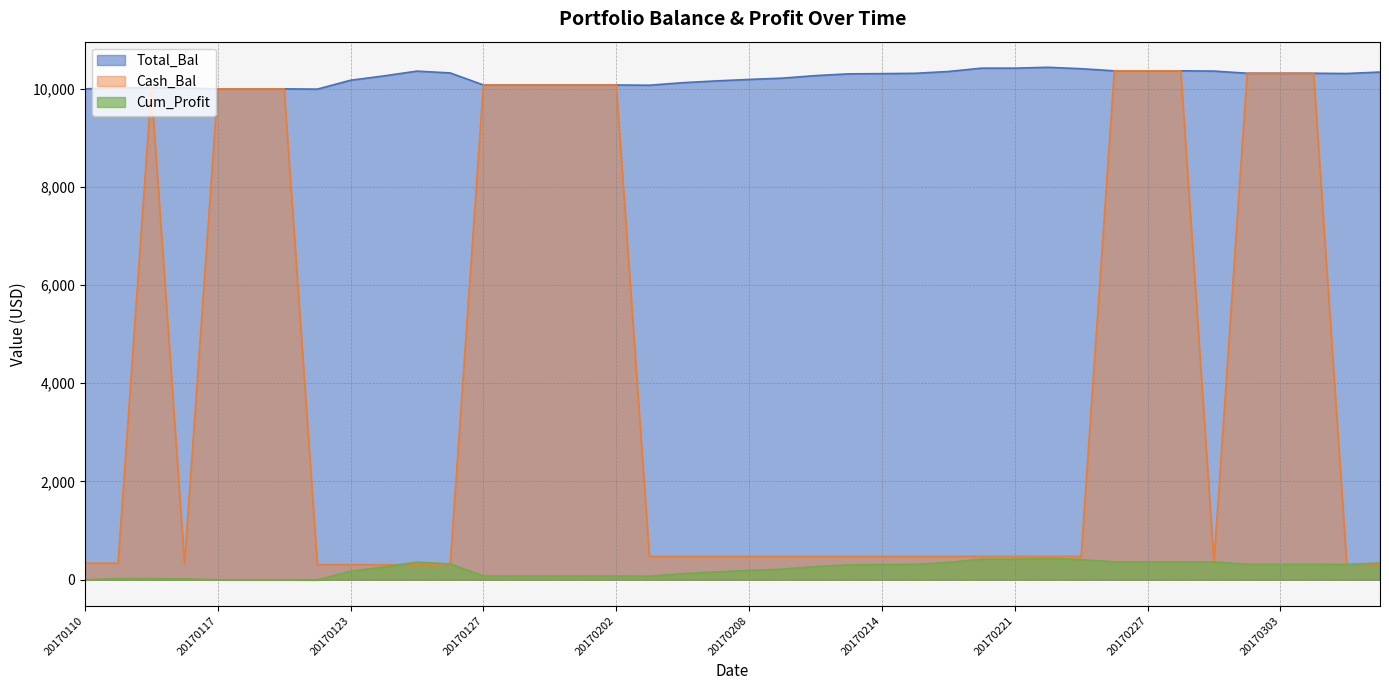

What is the sum of the Cum_Profit values at 20170307 and 20170124?

567.1